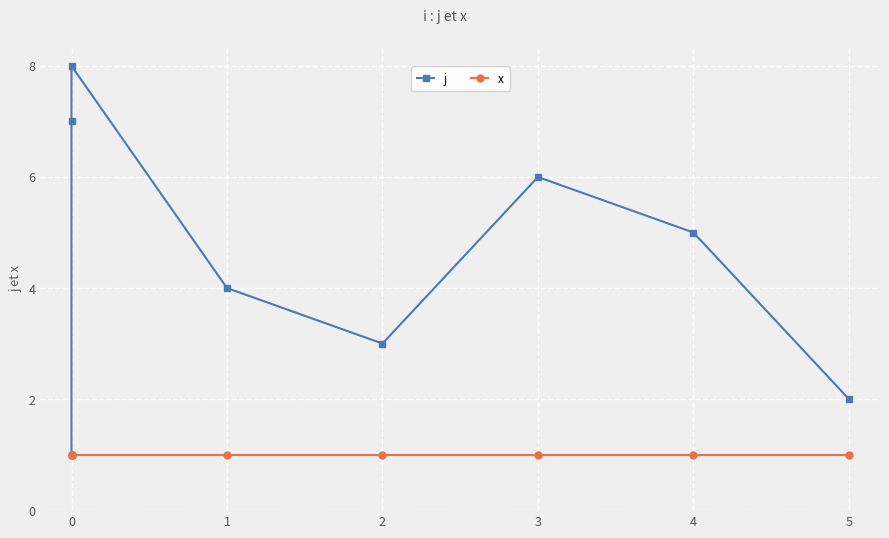

Reading left to right, list all the values displayed in this chart.

j: 1	7	8	4	3	6	5	2
x: 1	1	1	1	1	1	1	1